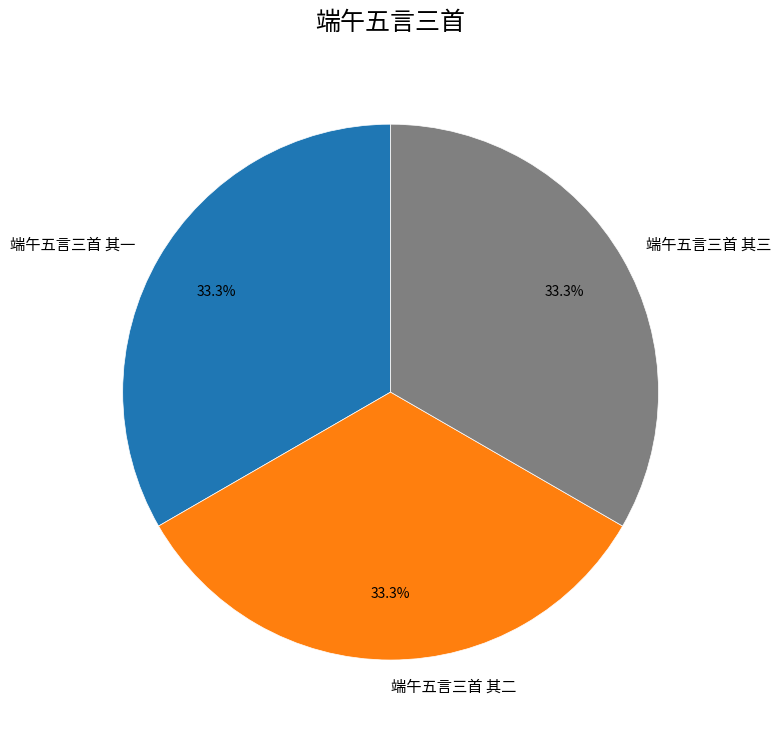

To the nearest percent, what portion does 端午五言三首 其三 represent?

33%